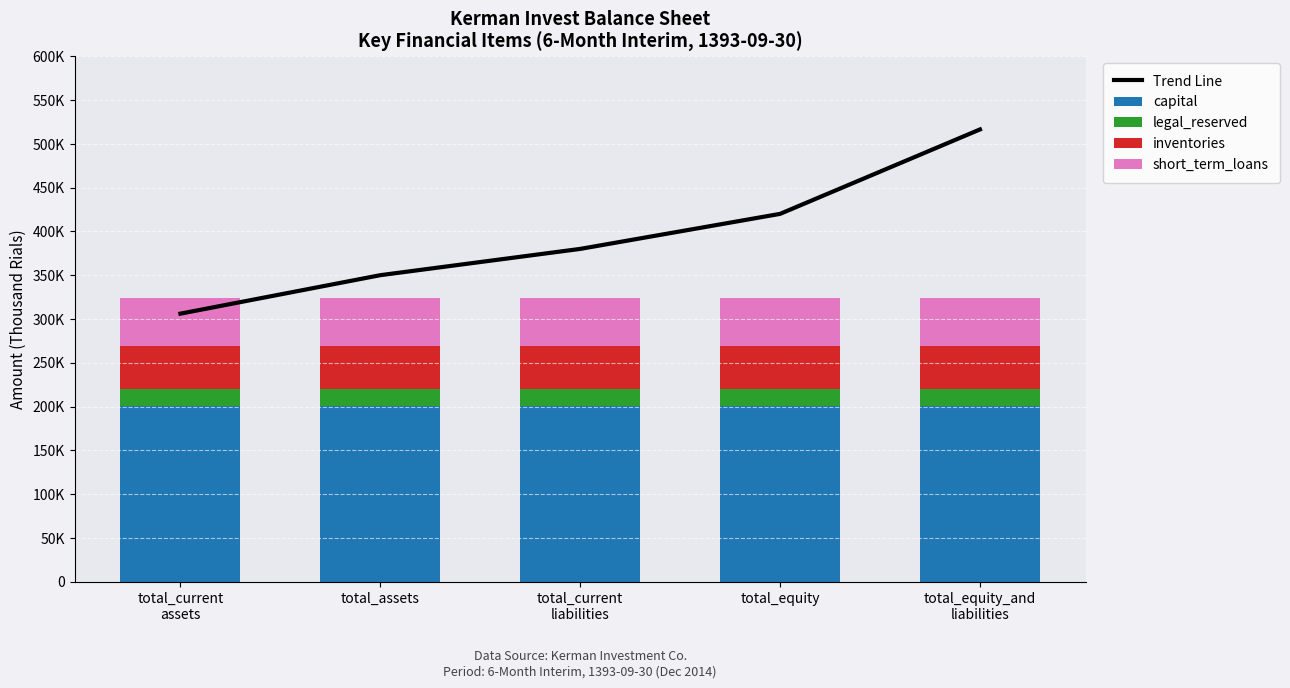

How many data points does each series have?

5